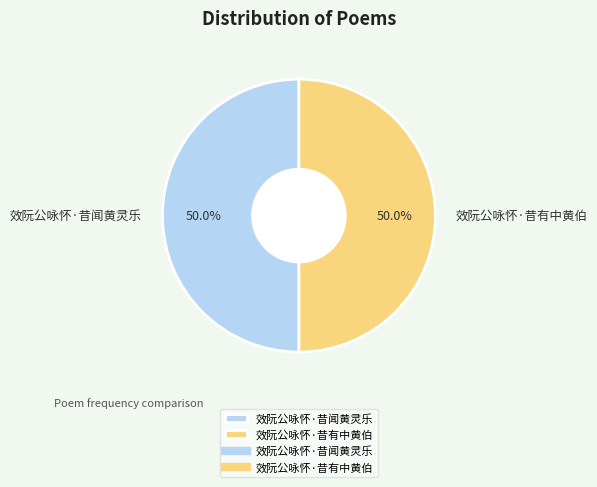

Approximately how many times larger is the value at 效阮公咏怀·昔有中黄伯 compared to 效阮公咏怀·昔闻黄灵乐?

1.0